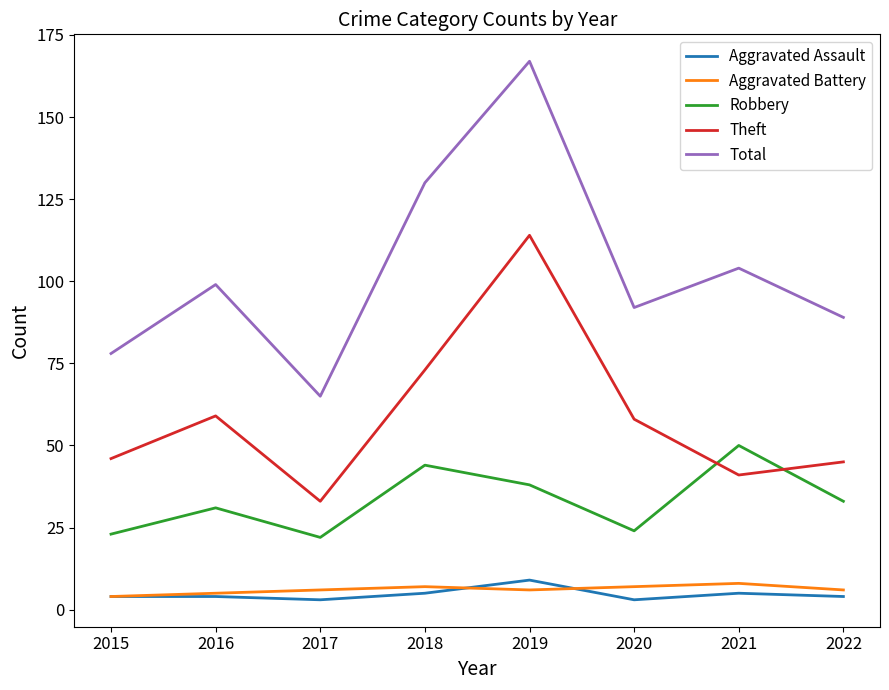

Does the chart have visible grid lines?

No